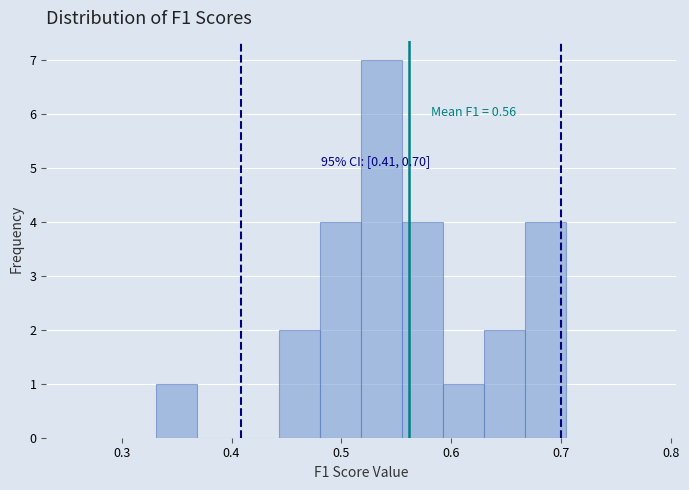

Read against the x-axis, roughly where is the centre of the tallest bar?

0.54